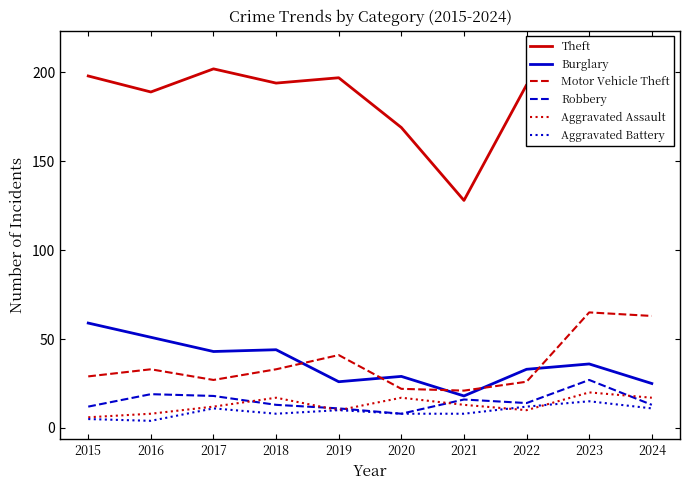

True or false: Burglary and Aggravated Assault intersect in this chart.

False